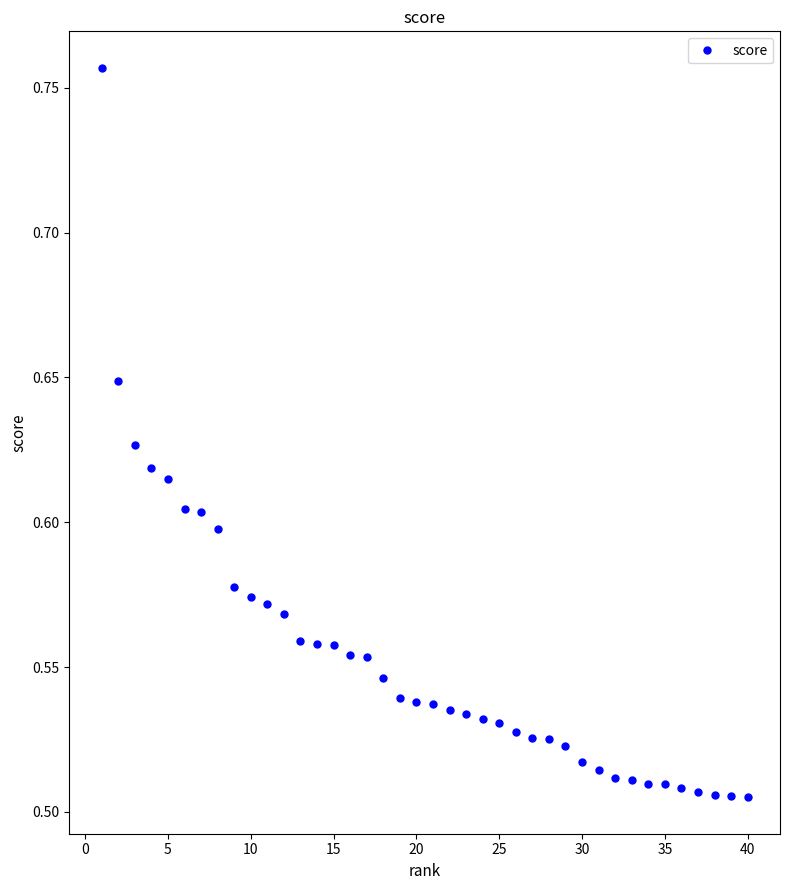

What is the difference between the maximum and minimum values?

0.3